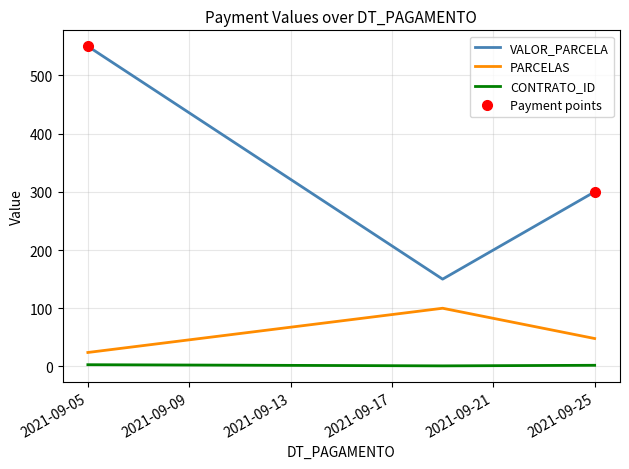

At which label does PARCELAS reach its peak?

2021-09-19